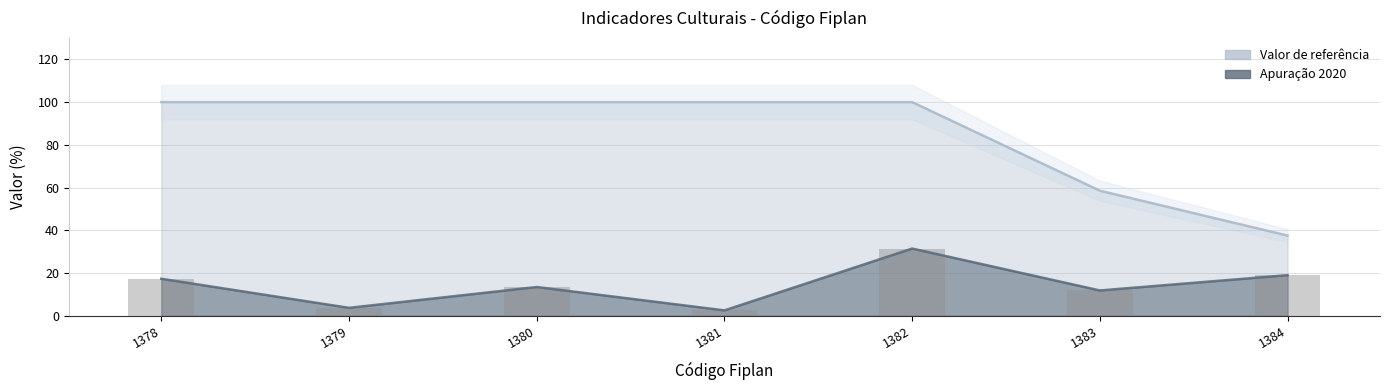

Which series has the largest total across all categories?

Valor de referência